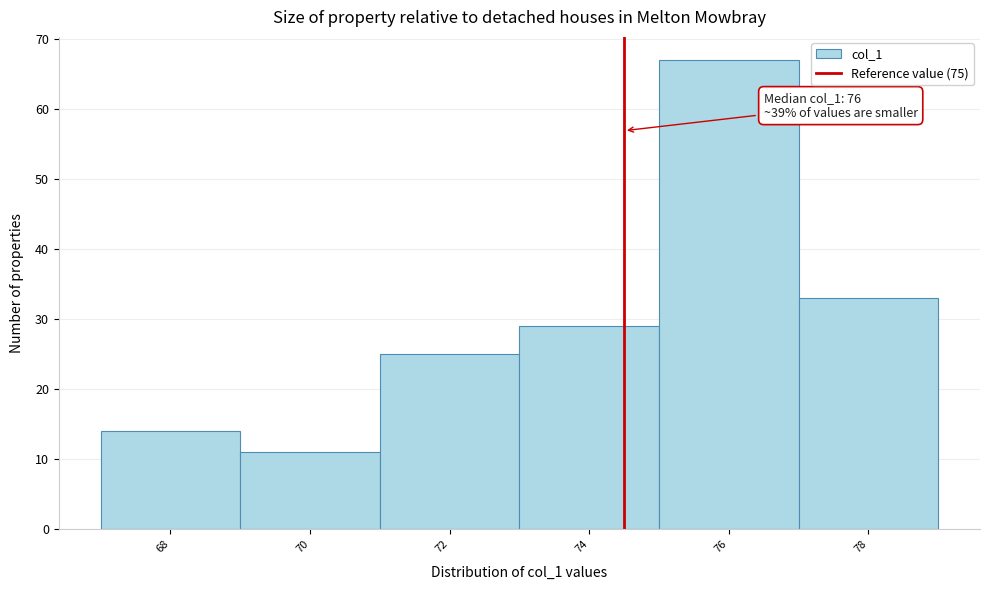

Reading left to right, transcribe all the data shown in this chart.

14	11	25	29	67	33